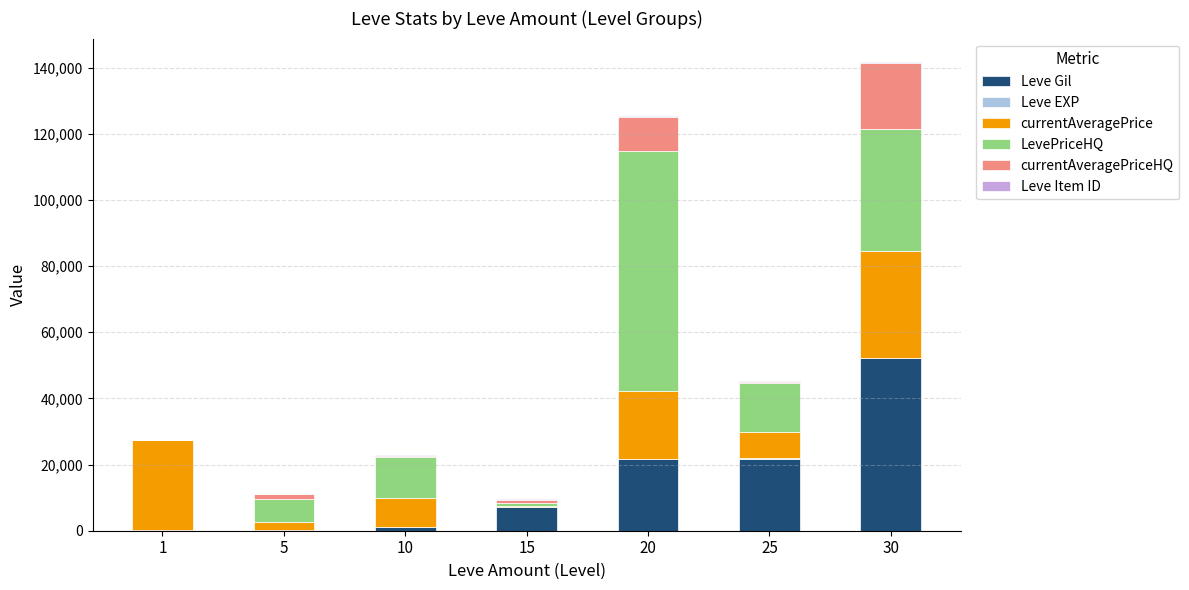

What is the maximum value for Leve Gil?

52220